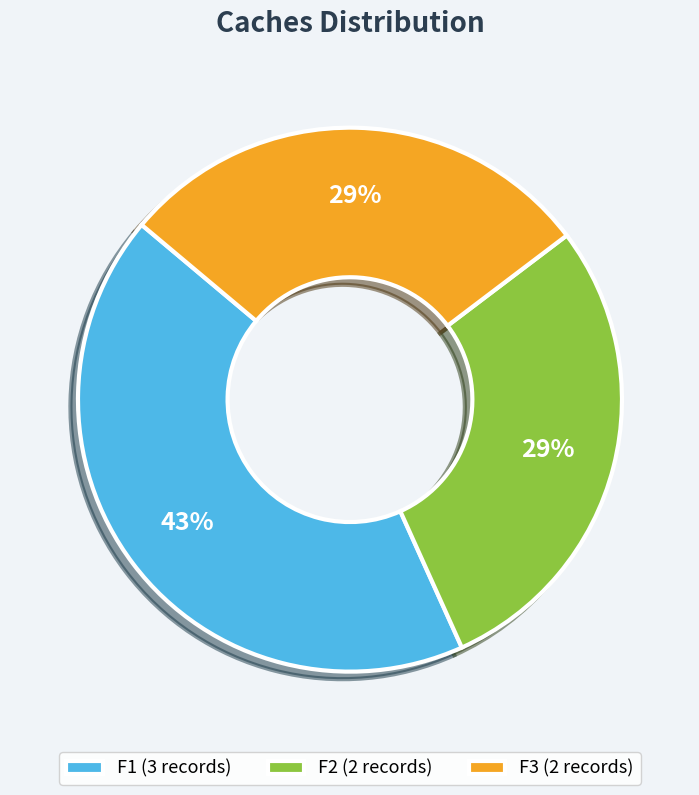

What percentage is the F1 slice, to the nearest percent?

43%